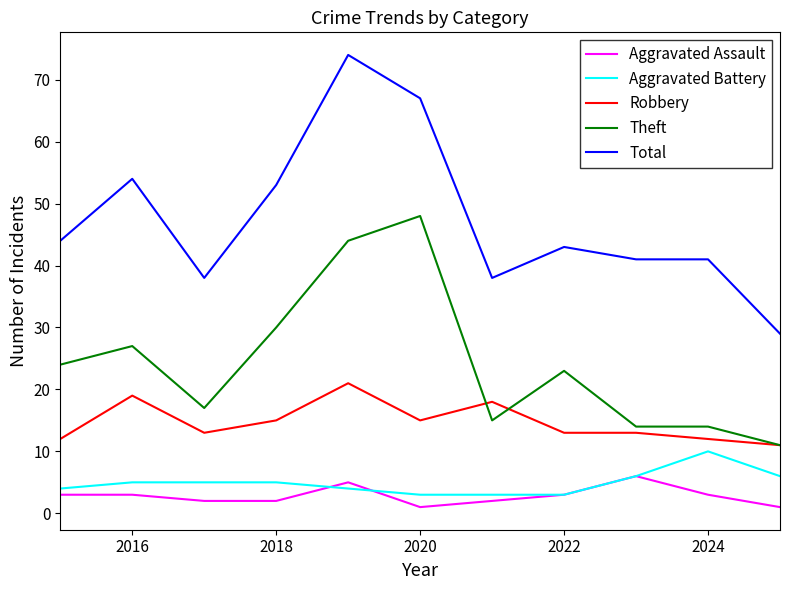

True or false: Total and Aggravated Assault intersect in this chart.

False